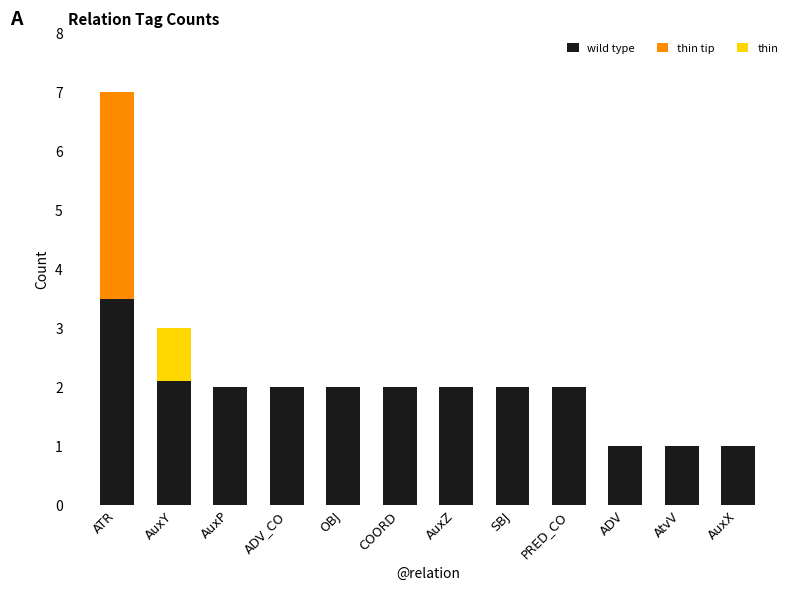

Count the number of categories in the chart.

12